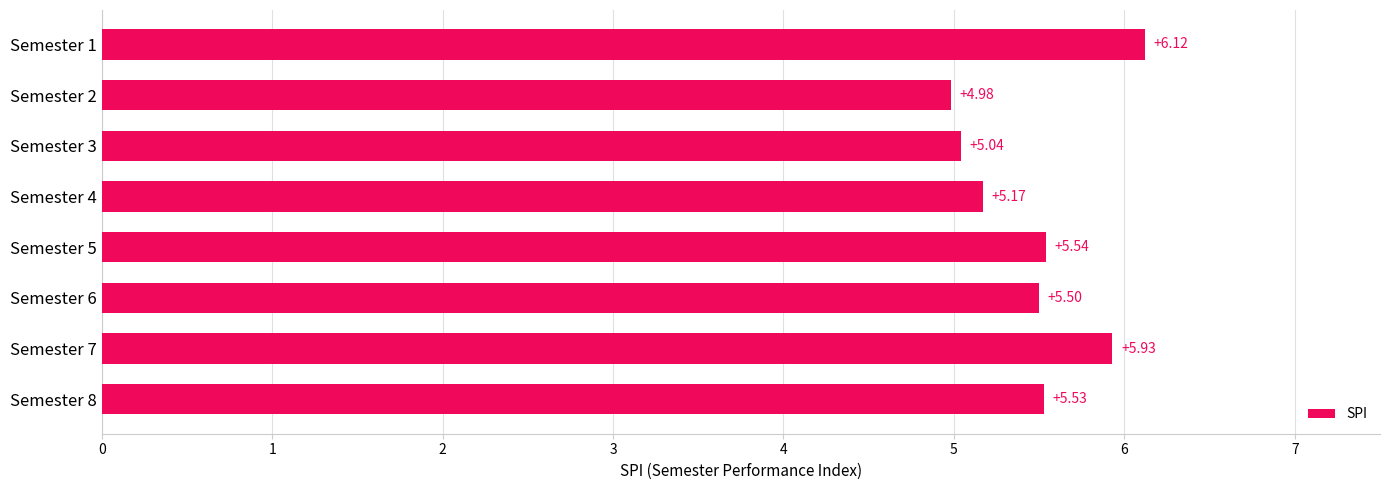

What is the change in value from Semester 1 to Semester 2?

-1.1